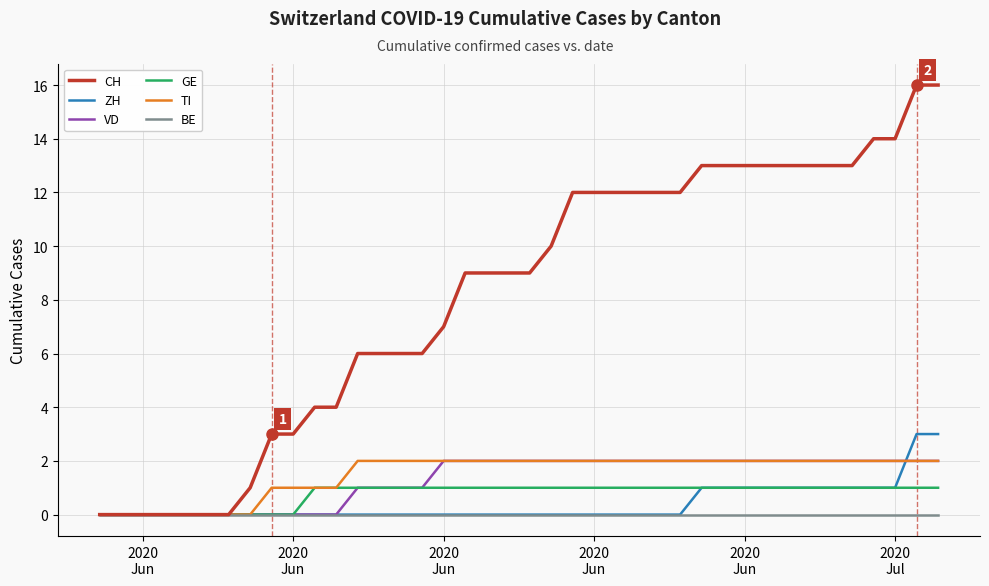

Which series has the largest total across all categories?

CH